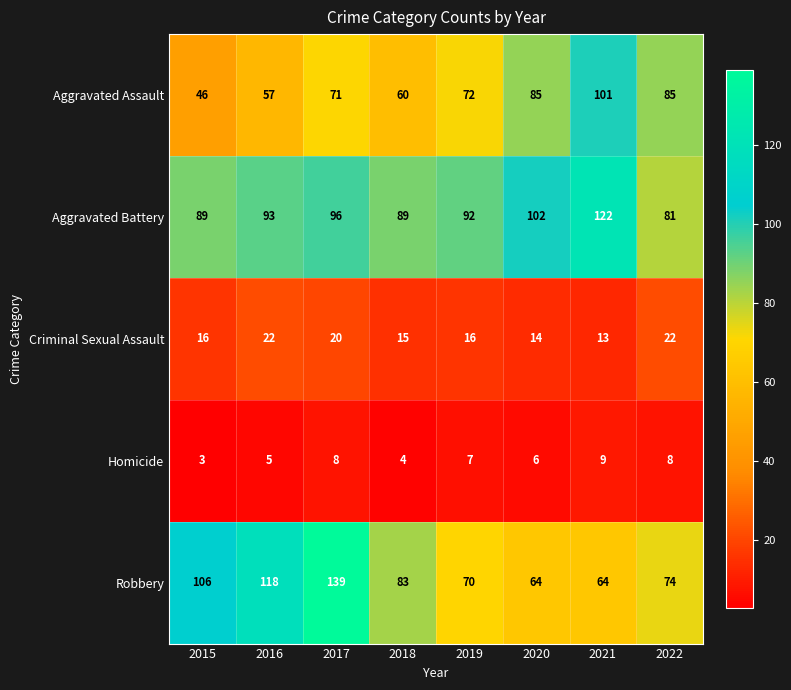

The value of Aggravated Battery at 2015 is 89. True or false?

True